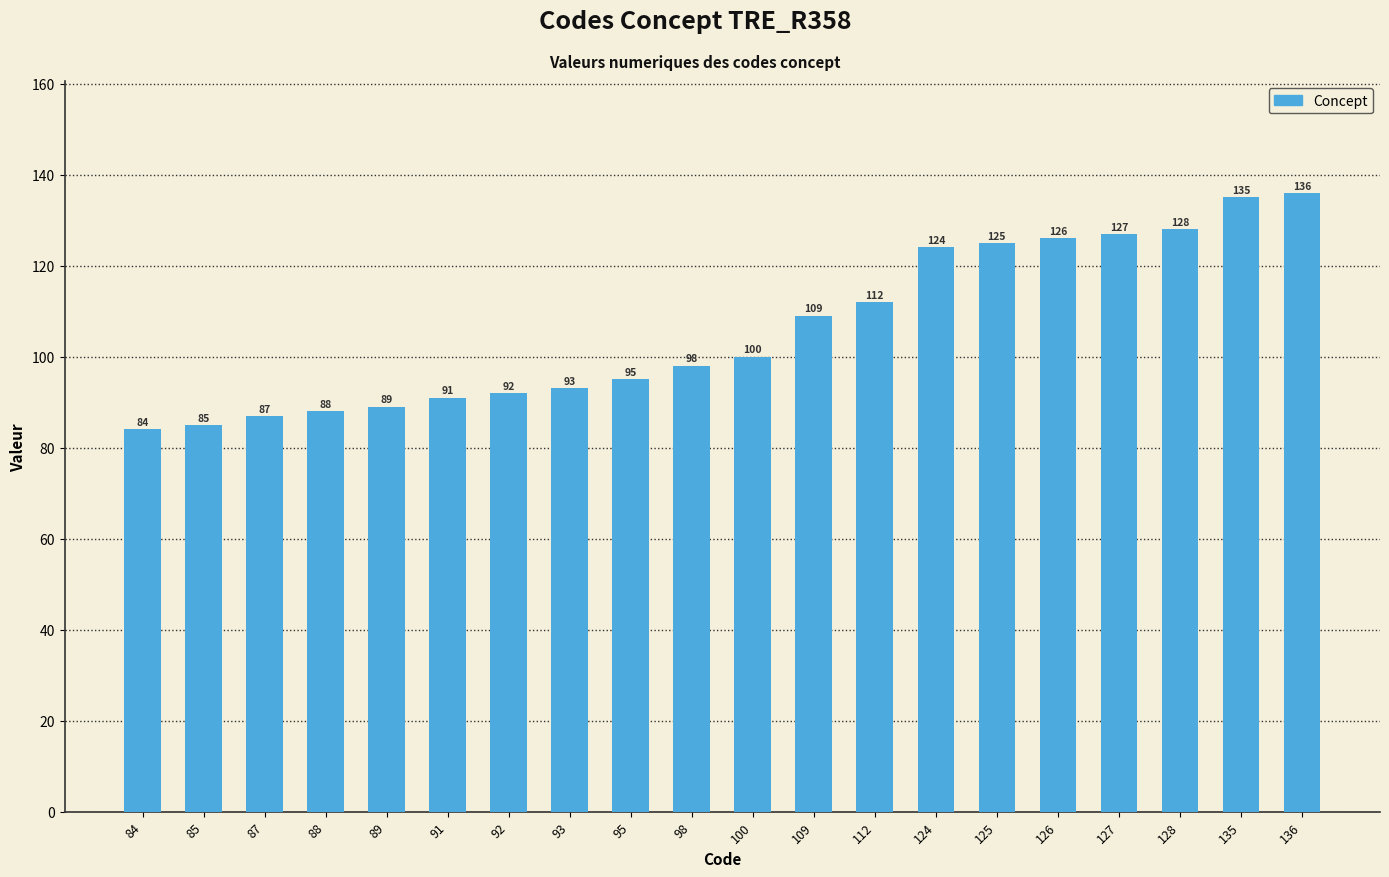

What is the value of the 5th bar from the left?

89